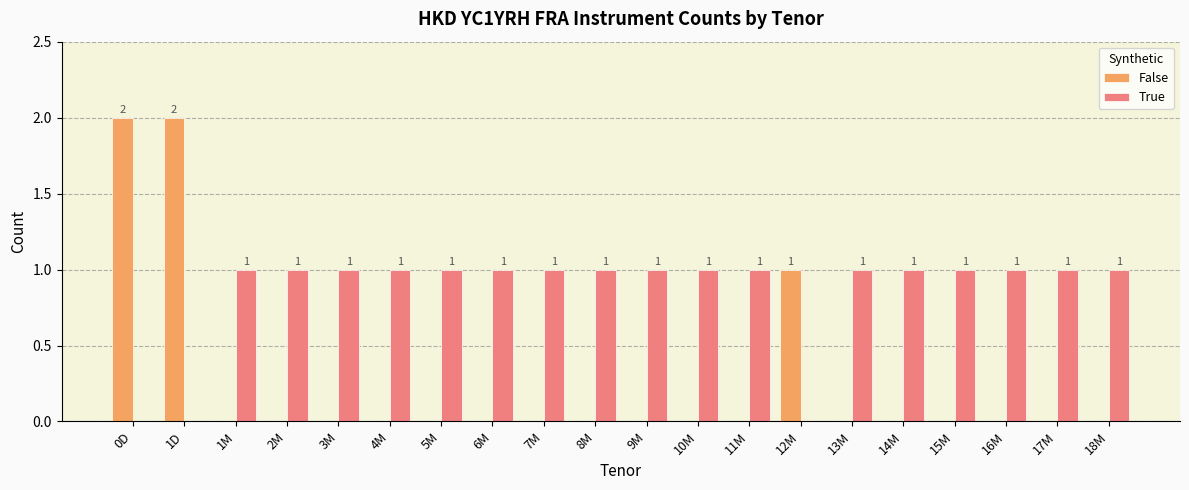

Which series has the largest total across all categories?

True